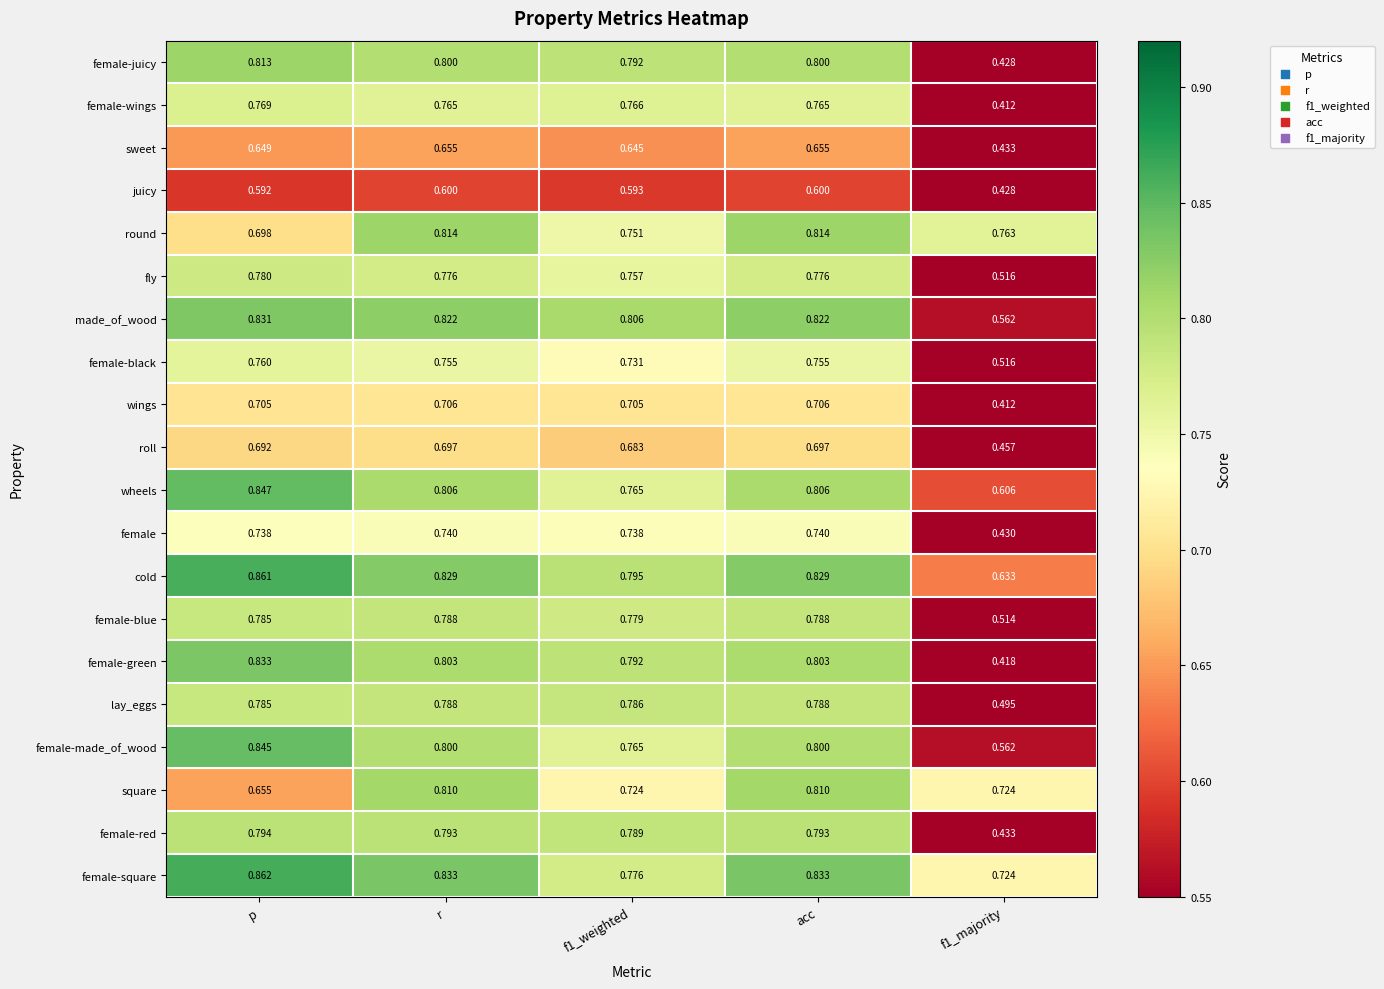

At which label is square closest to 0?

p